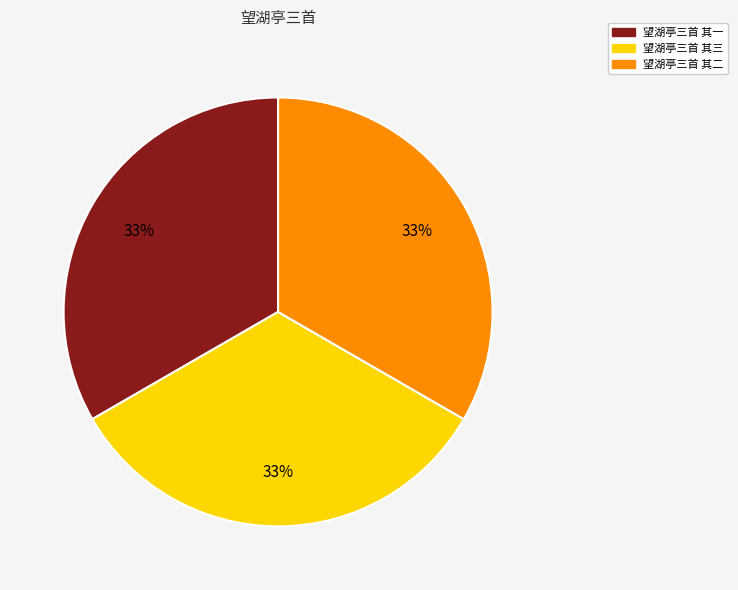

Count the number of slices in the pie.

3